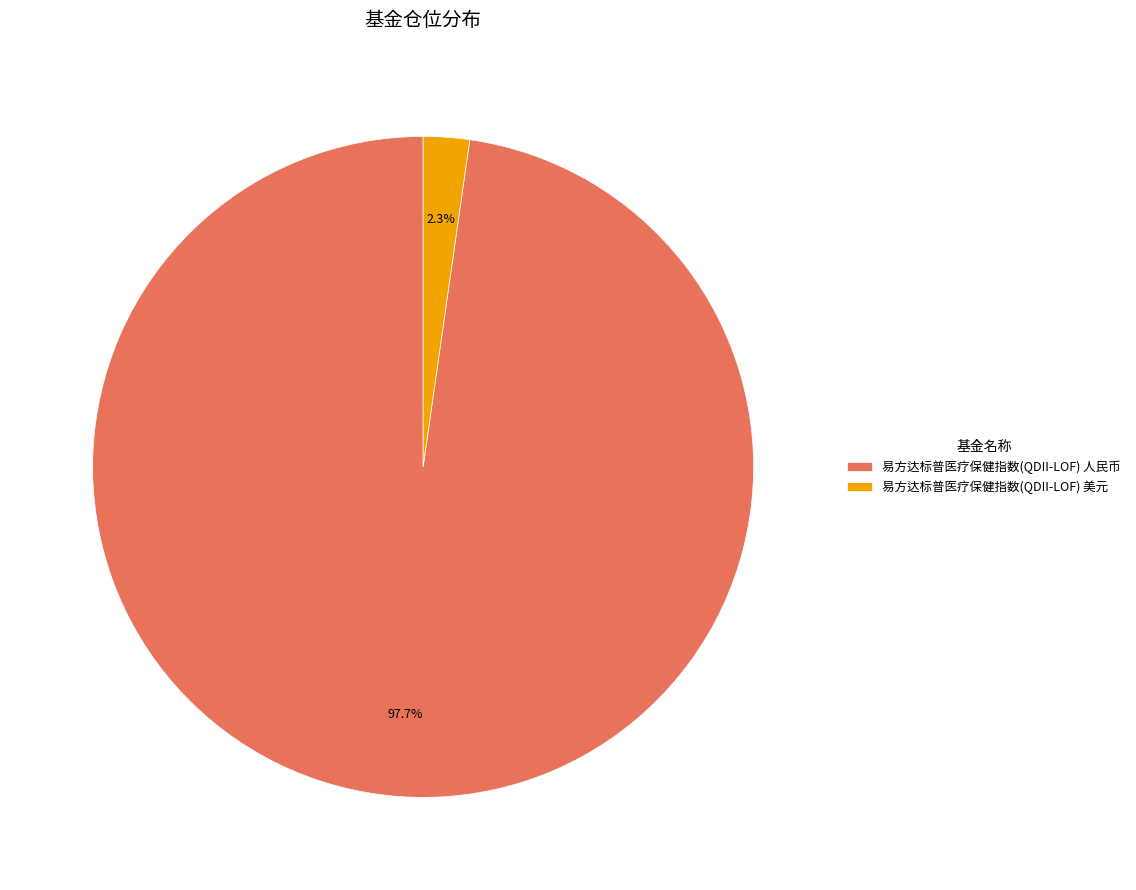

How many slices are in this pie chart?

2